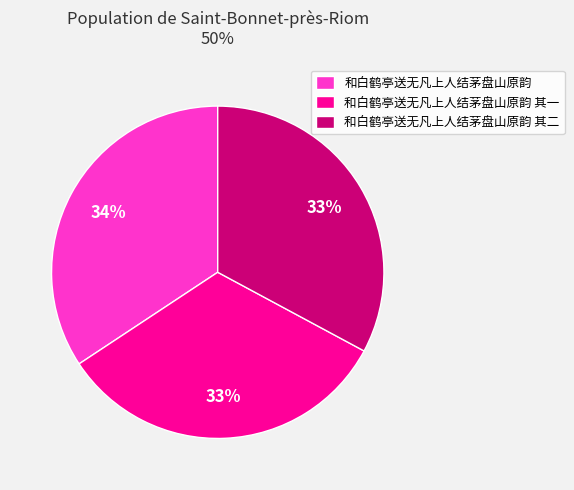

True or false: 和白鹤亭送无凡上人结茅盘山原韵 其一 accounts for 33% of the total.

True